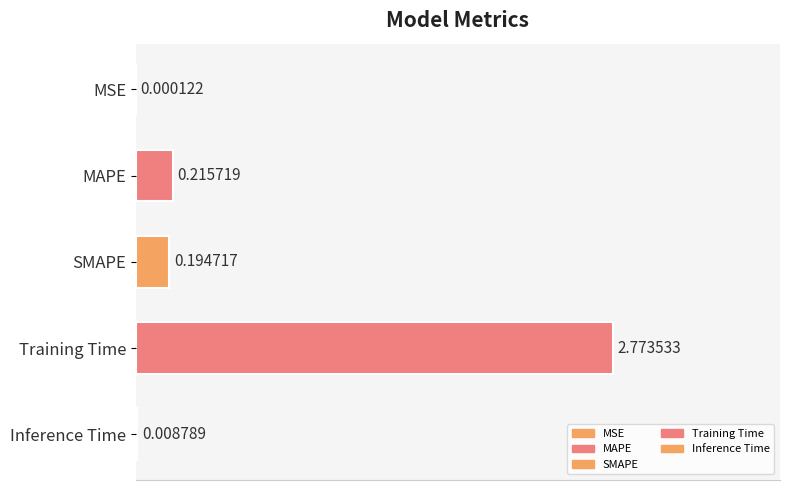

What is the average value?

0.6